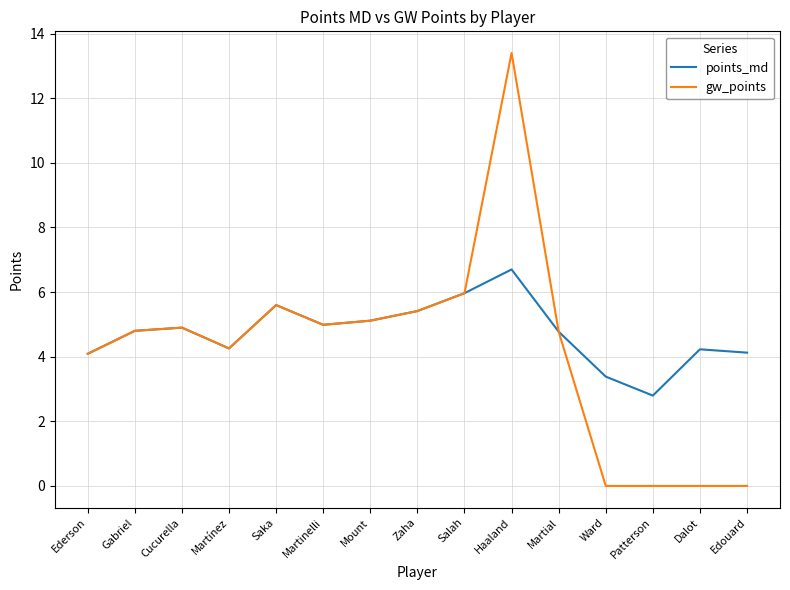

What is the total value across all series at Patterson?

2.8